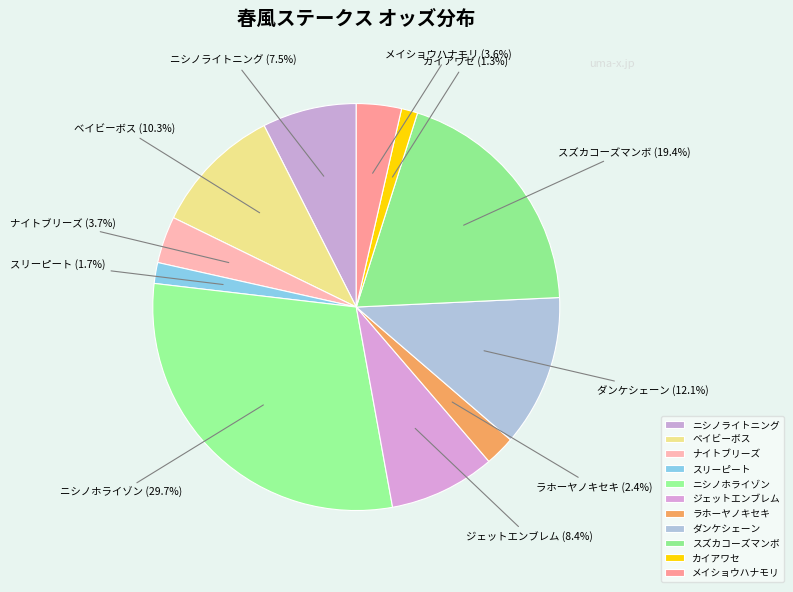

Approximately how many times larger is the value at スズカコーズマンボ compared to ニシノライトニング?

2.6